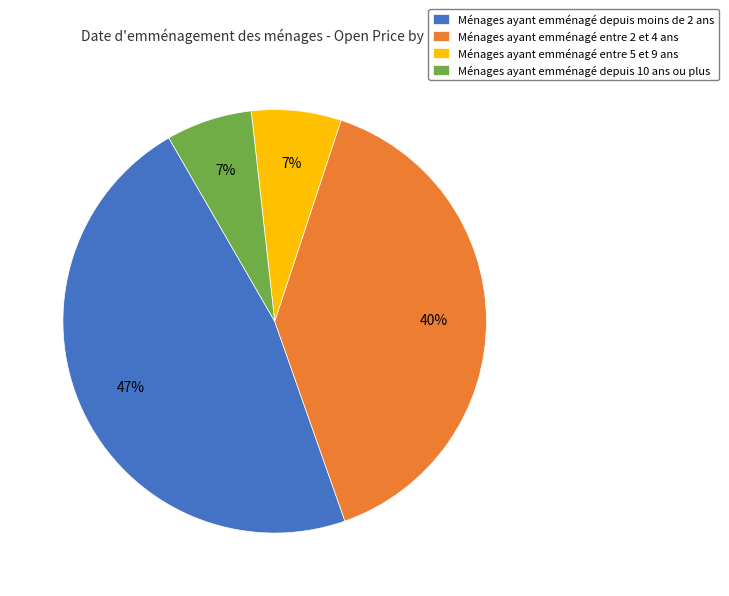

Between Ménages ayant emménagé depuis moins de 2 ans and Ménages ayant emménagé depuis 10 ans ou plus, which is larger?

Ménages ayant emménagé depuis moins de 2 ans